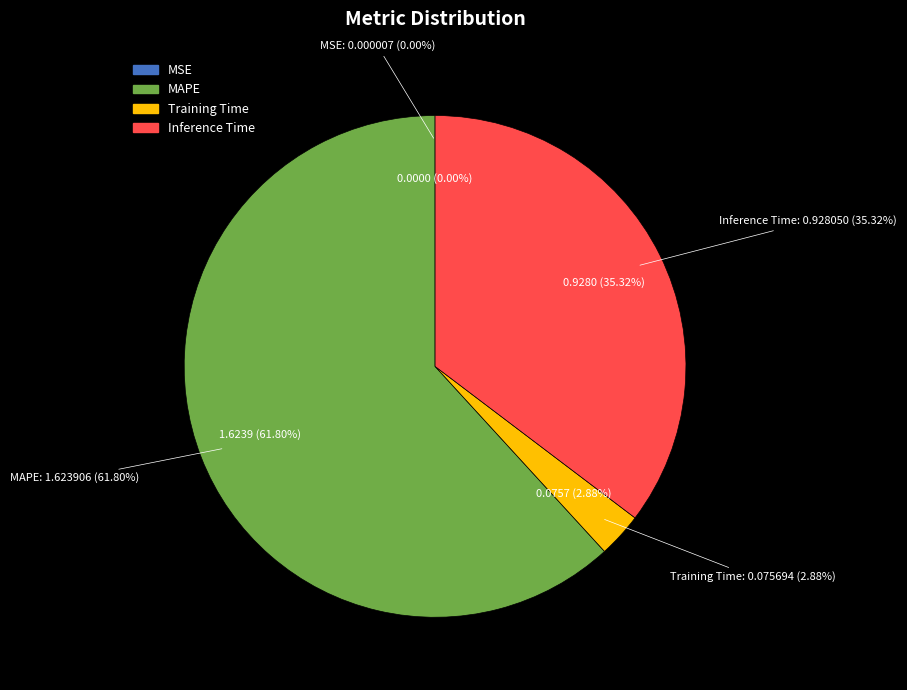

To the nearest percent, what is the difference between the MAPE and MSE slice percentages?

62%